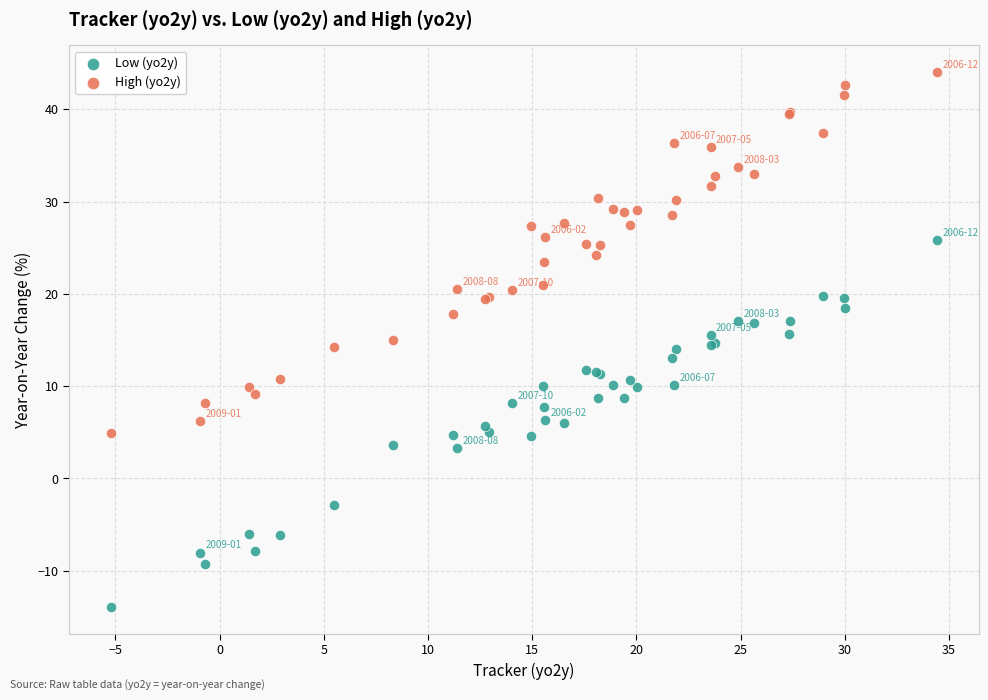

Which series reaches the minimum Y coordinate?

Low (yo2y)